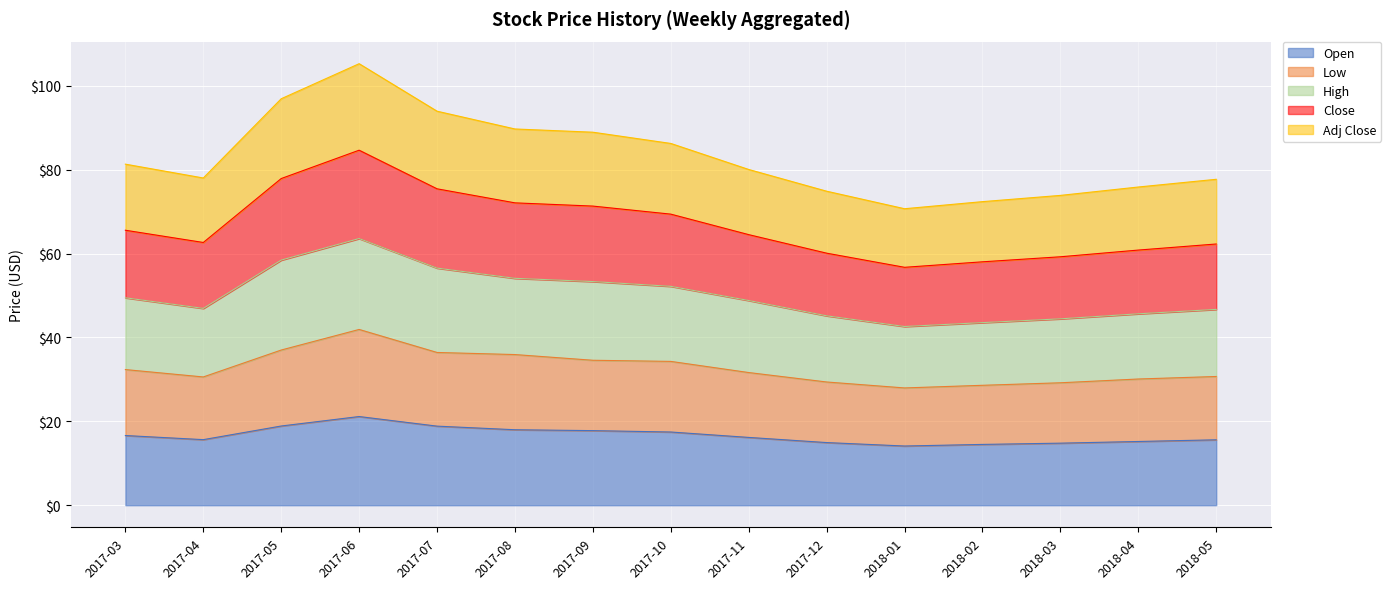

What is the lowest value of the Open series?

14.1